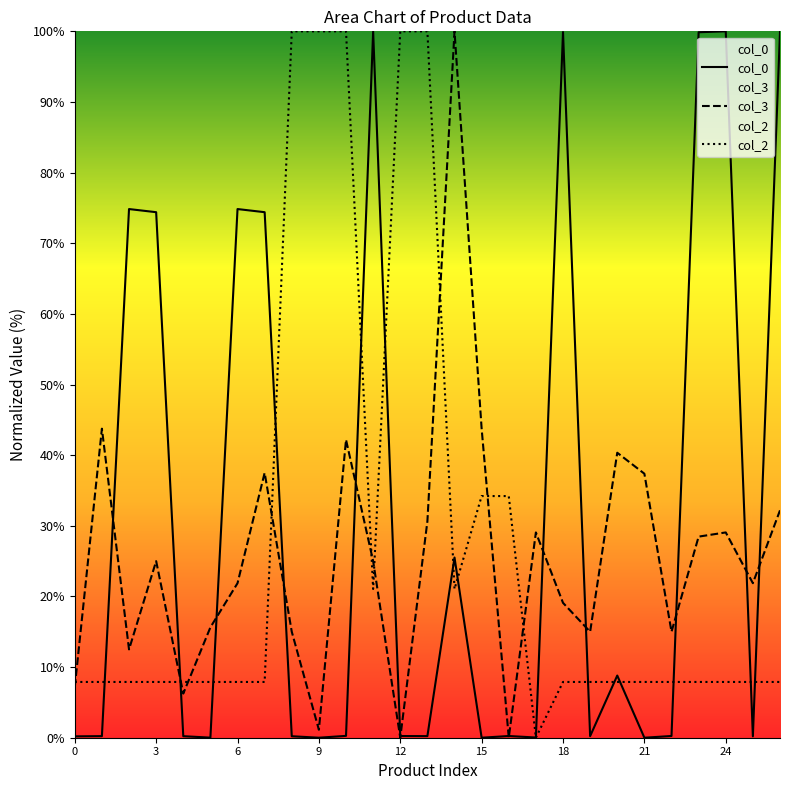

What are all the series names shown in the legend?

col_0, col_3, col_2